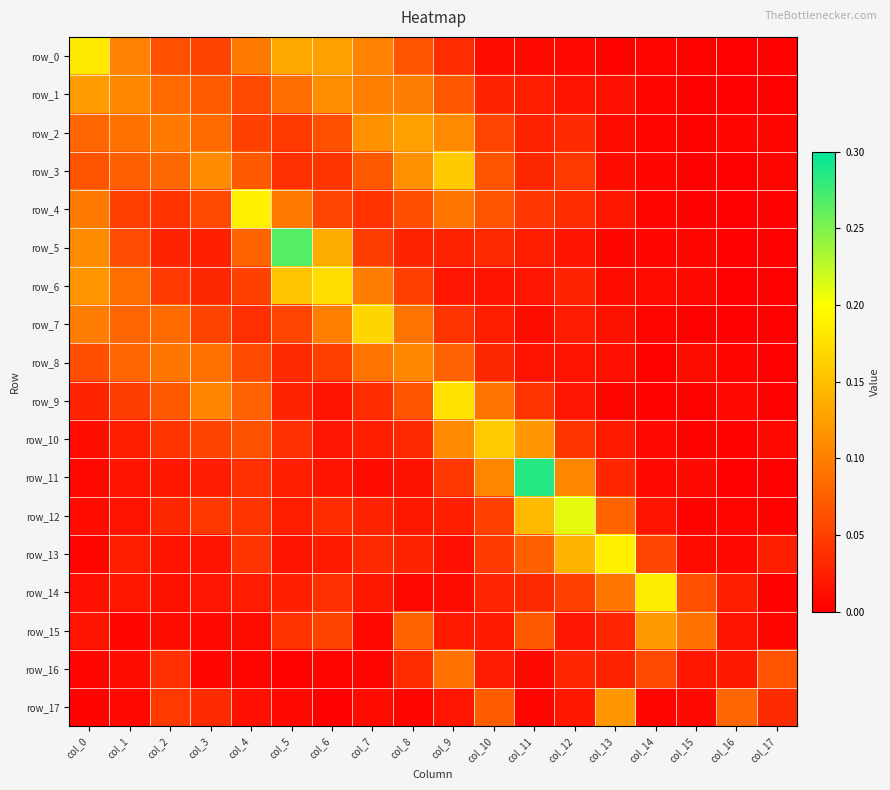

The row_3 series shows 0.0 at col_13. True or false?

True